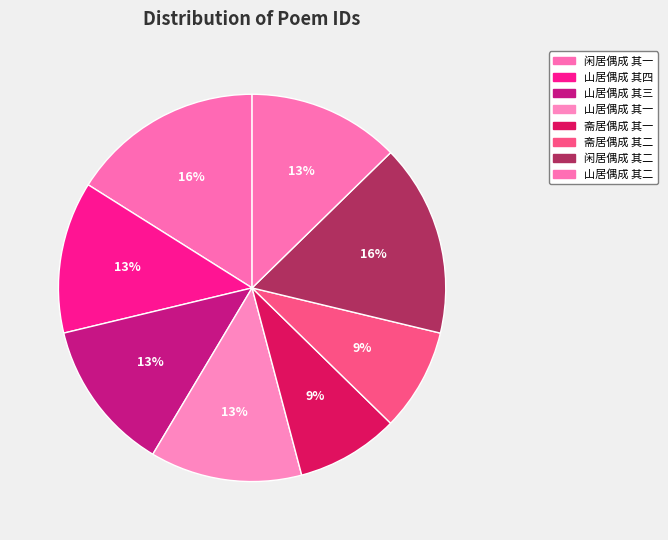

Is there any slice that represents more than half of the pie?

No